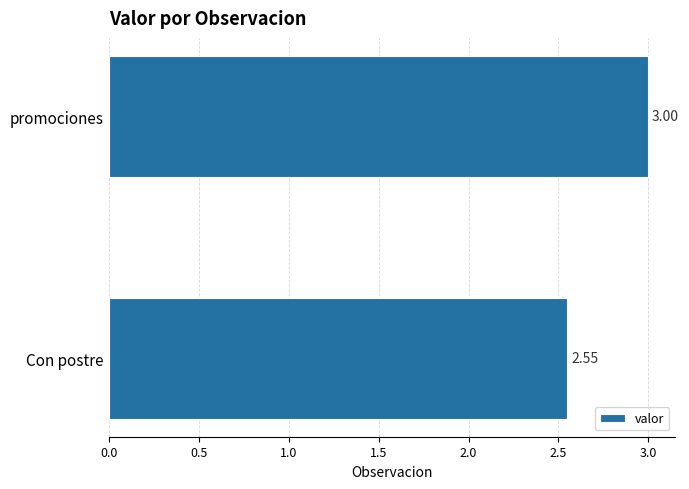

Between Con postre and promociones, which is larger?

promociones